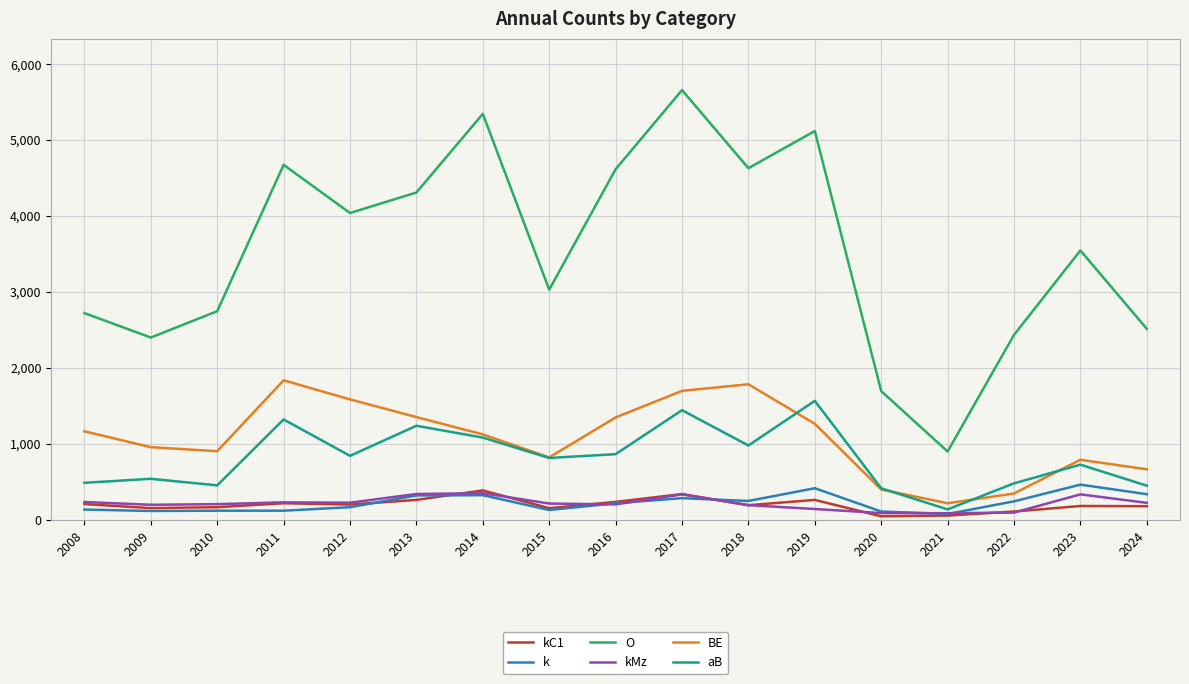

Is it true that BE equals 1122 at 2014?

True